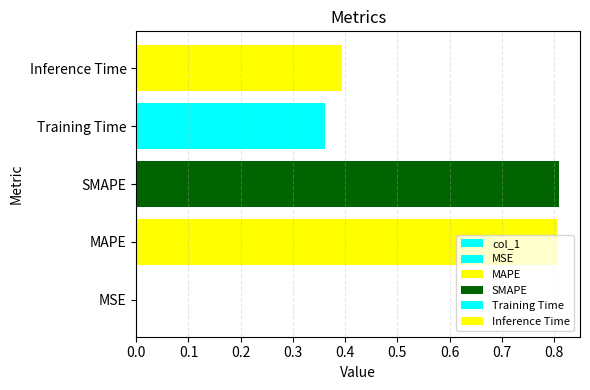

What is the difference between the maximum and minimum values?

0.8